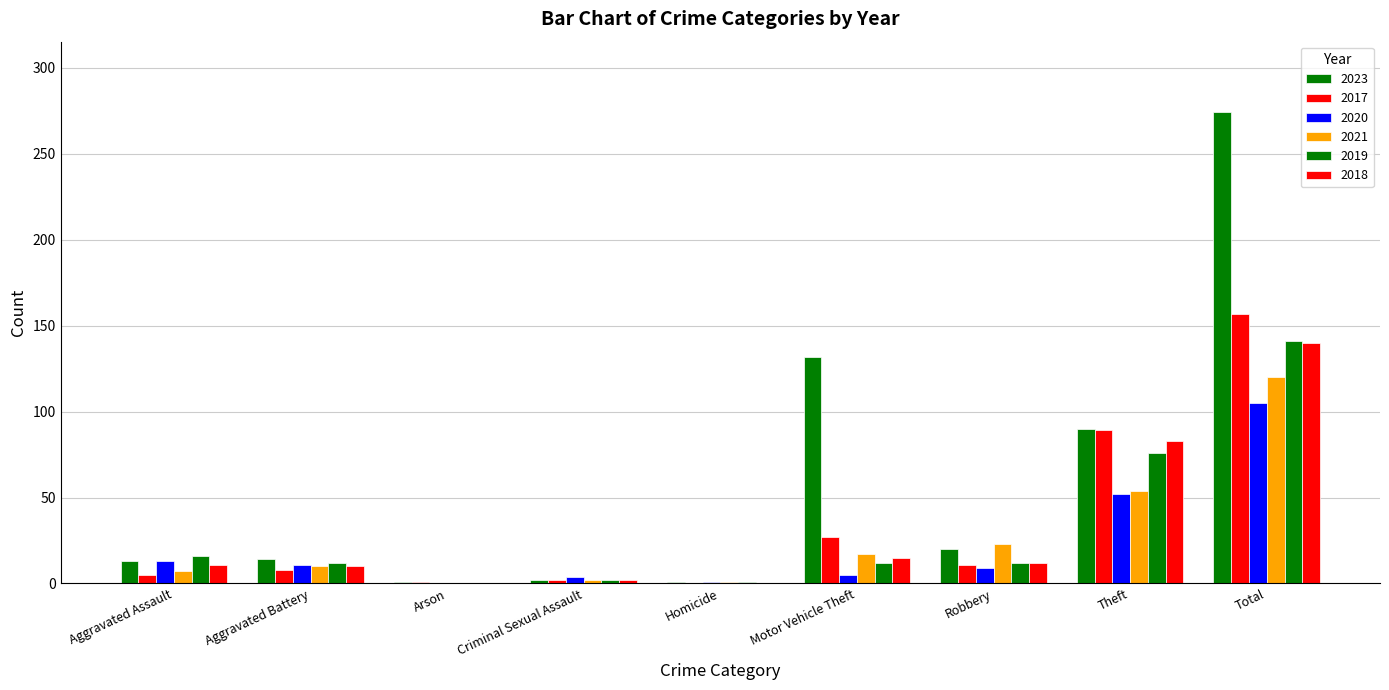

Are the bars grouped side by side (vs. stacked)?

Yes